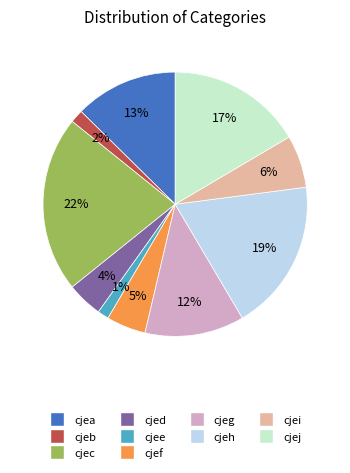

To the nearest percent, what is the combined percentage of cjee and cjec?

23%